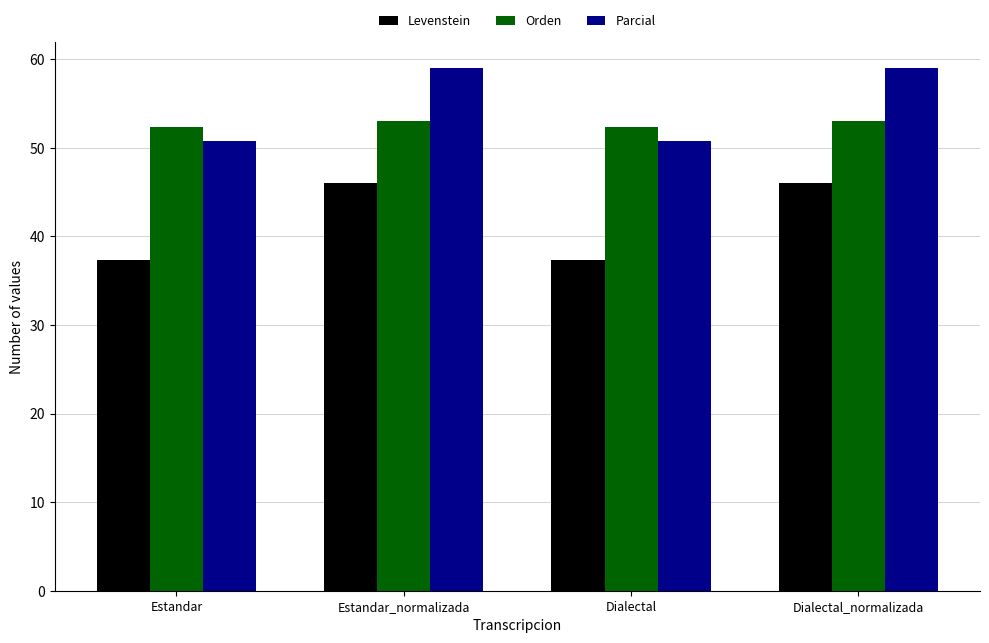

What is the difference between the second highest and minimum values in the Orden series?

0.7